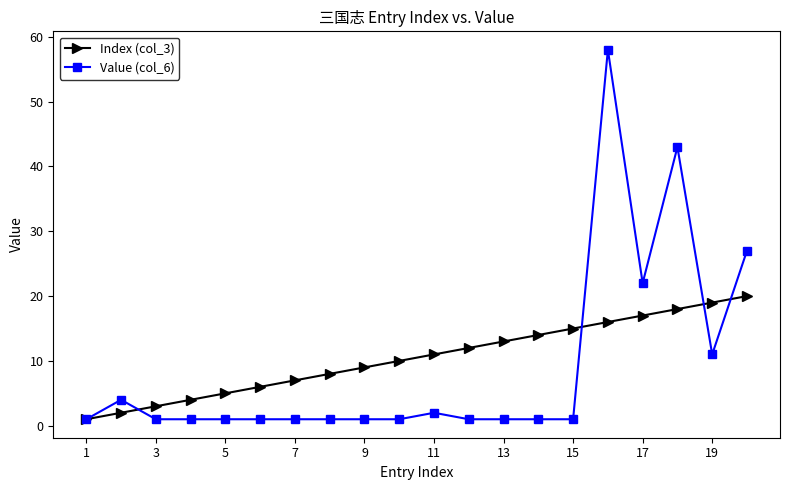

How many series are shown in this chart?

2